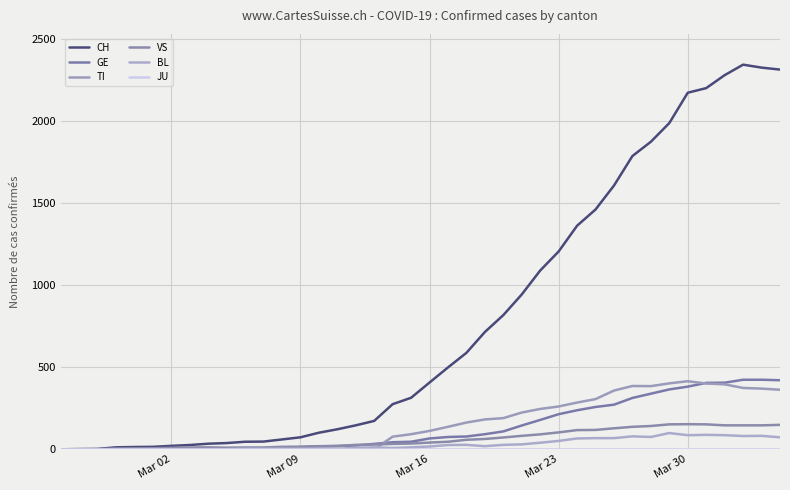

How many lines are shown in the chart?

6